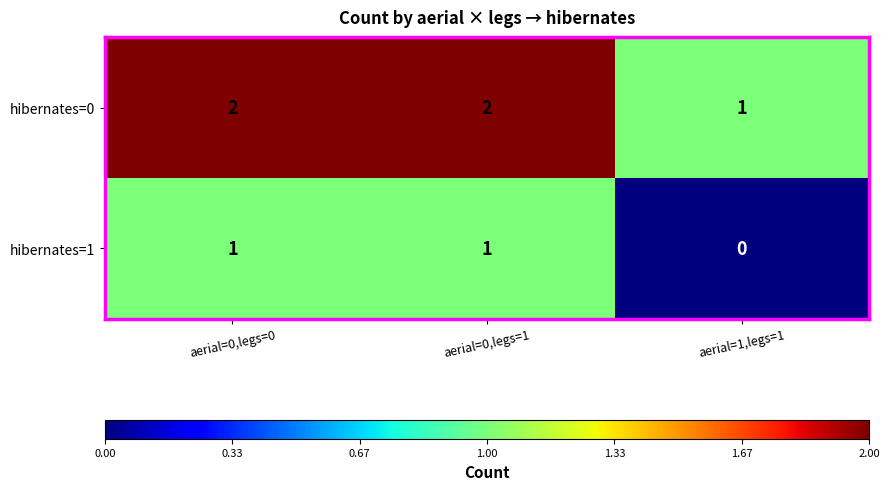

Reading right to left, what are all the values shown in this chart?

hibernates=0: 1	2	2
hibernates=1: 0	1	1